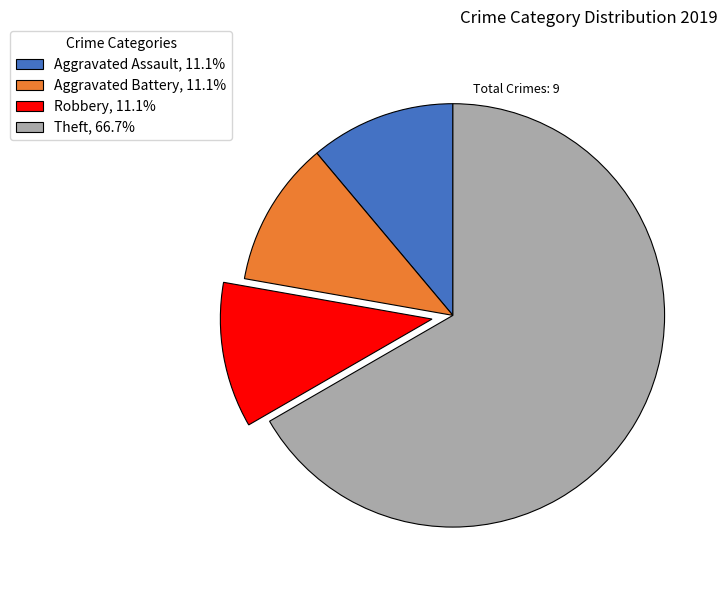

Is the sum of Aggravated Assault, 11.1% and Theft, 66.7% greater than half?

Yes